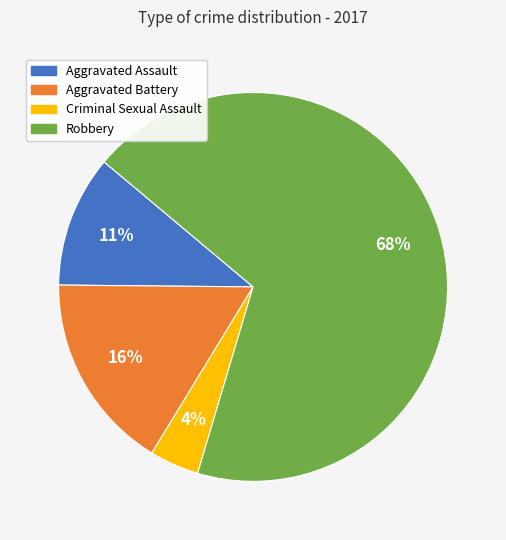

Between Aggravated Battery and Criminal Sexual Assault, which is larger?

Aggravated Battery